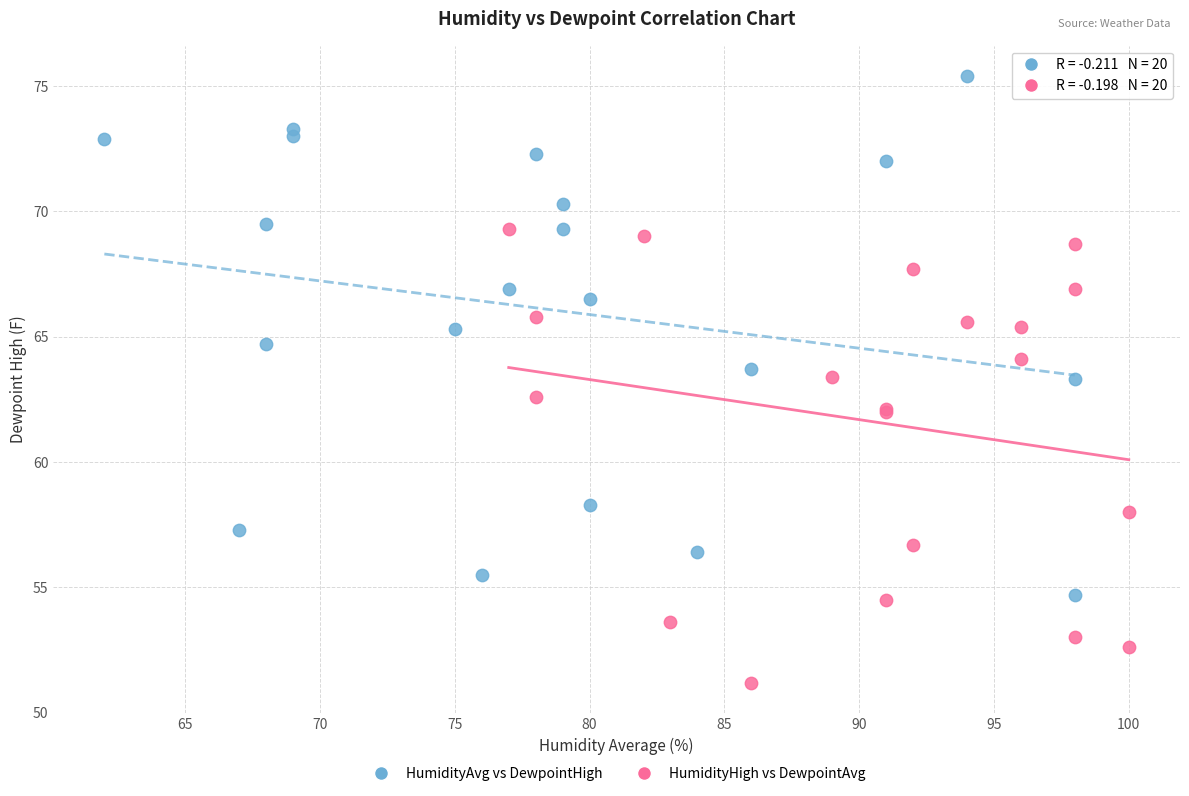

Which series contains the highest Y value?

HumidityAvg vs DewpointHigh